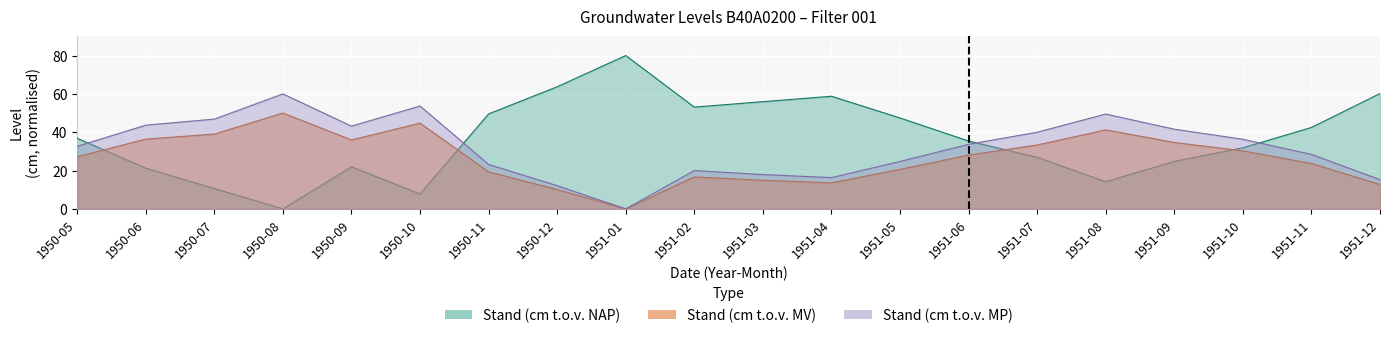

At how many categories does at least one series exceed 59?

4